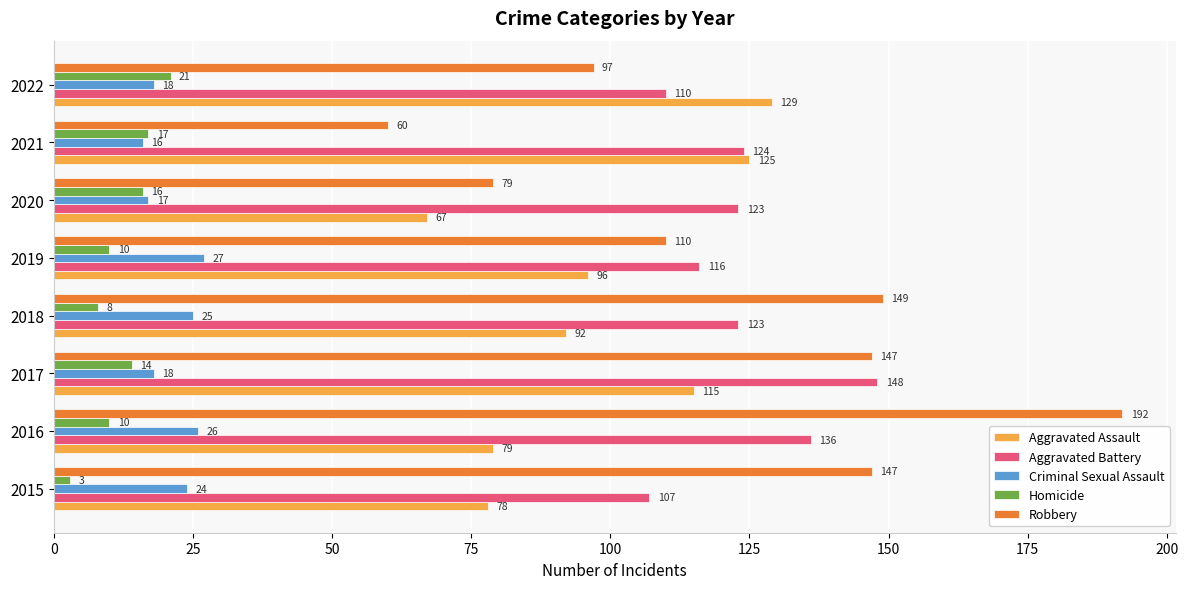

Which series has the largest total across all categories?

Aggravated Battery